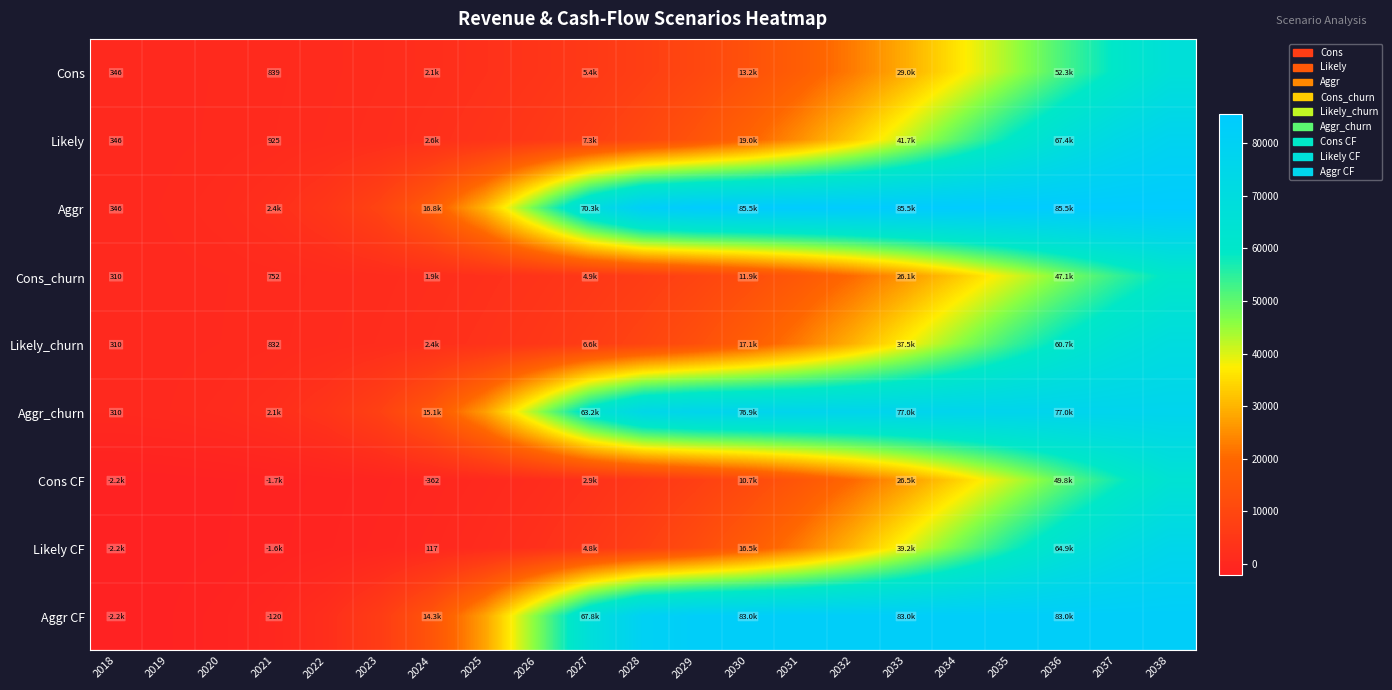

At which label is Likely_churn closest to 35240?

2033